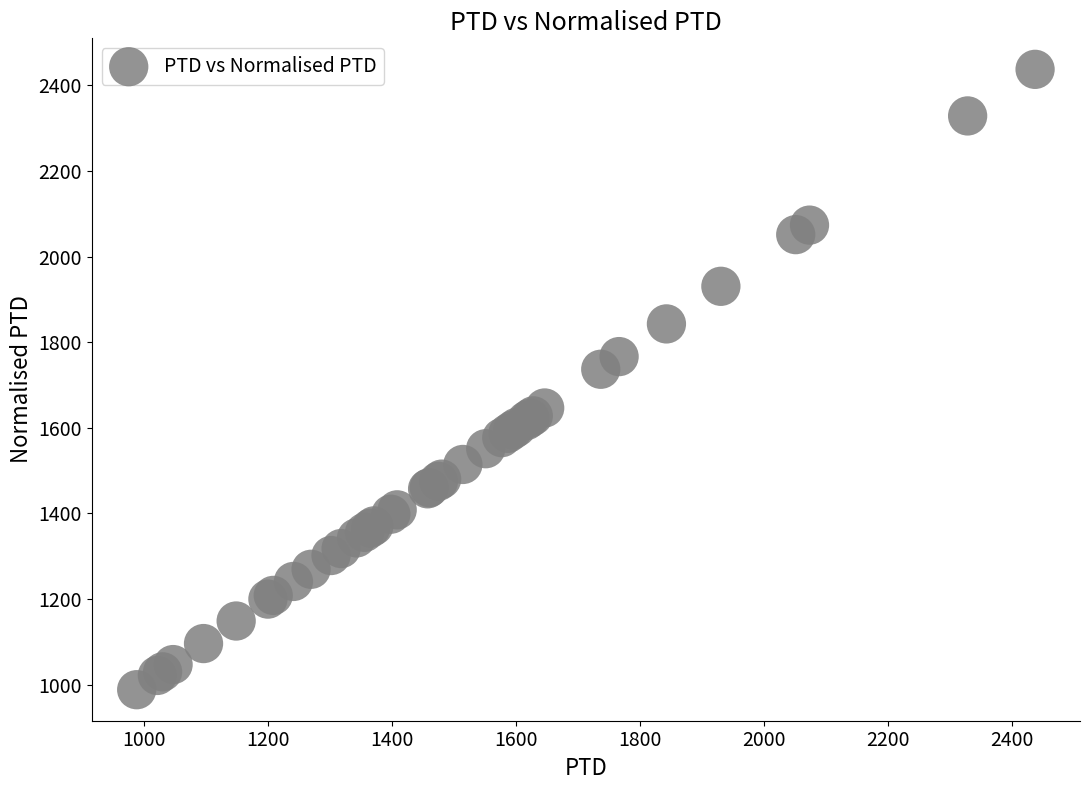

What Y value in the scatter plot is closest to 1712?

1736.9